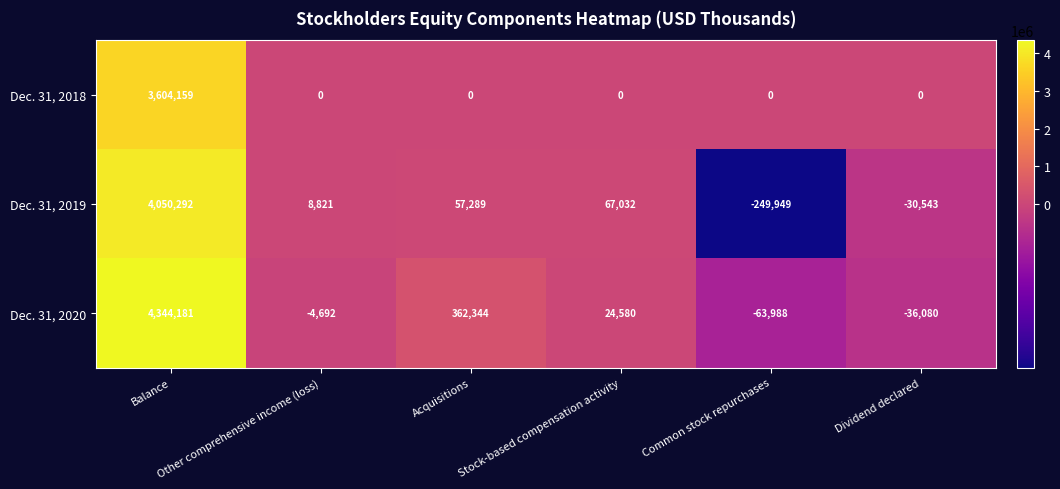

What is the maximum value for Dec. 31, 2020?

4344181